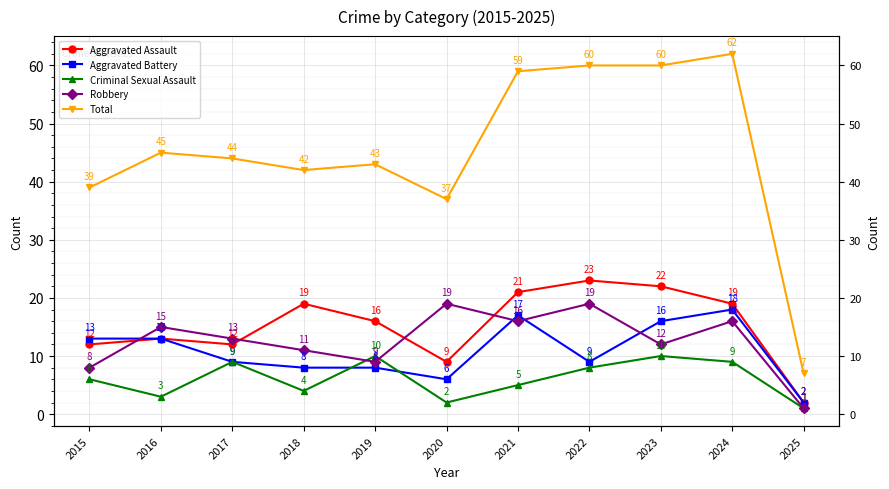

What is the difference between the maximum and minimum values in the Aggravated Assault series?

21